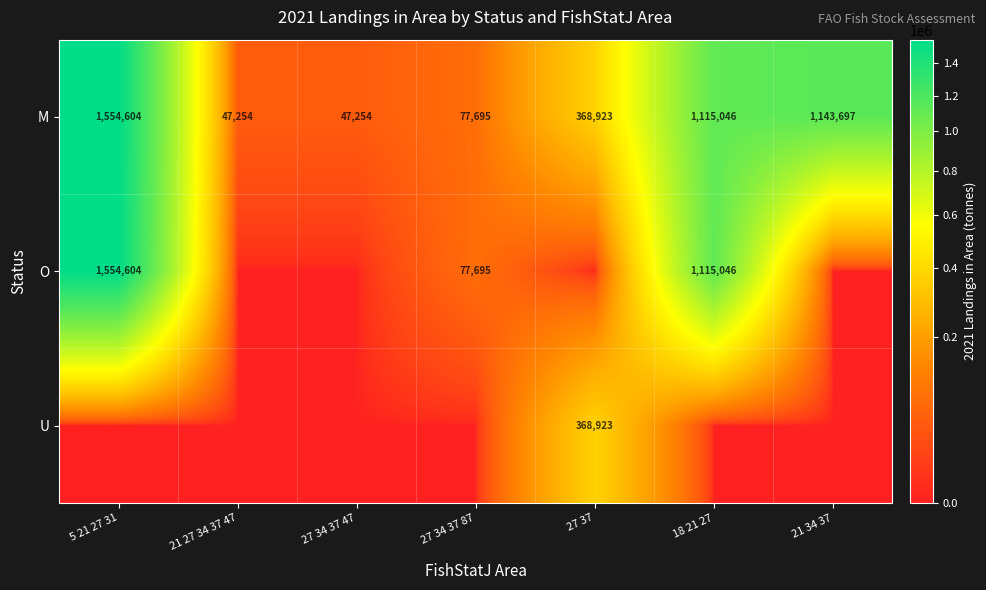

What is the difference between the maximum and second lowest values in the M series?

1507350